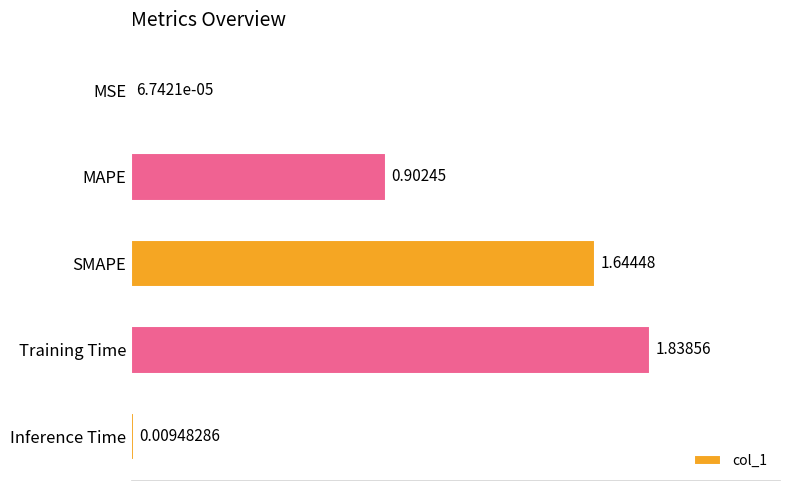

What is the change in value from MAPE to Inference Time?

-0.9